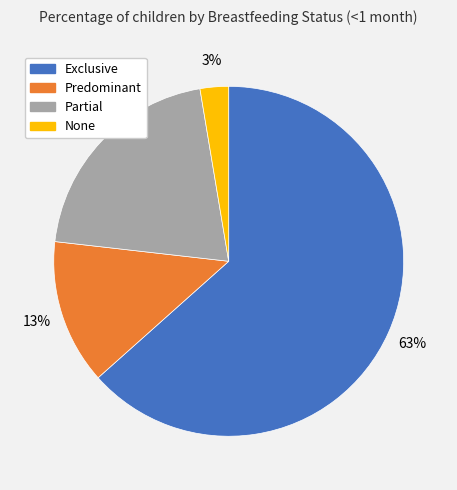

True or false: Exclusive accounts for 77% of the total.

False